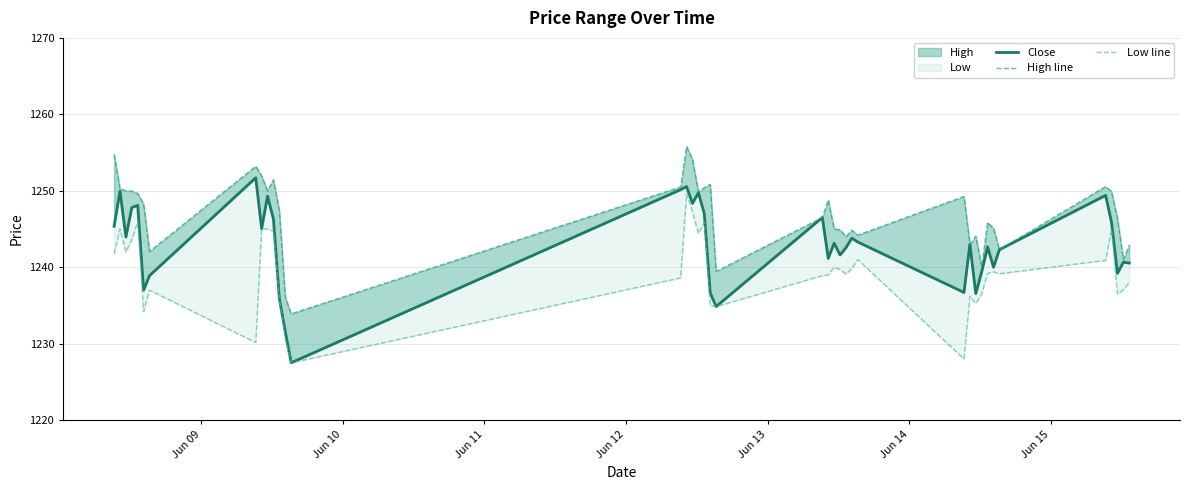

True or false: Close and High line cross at least once.

False